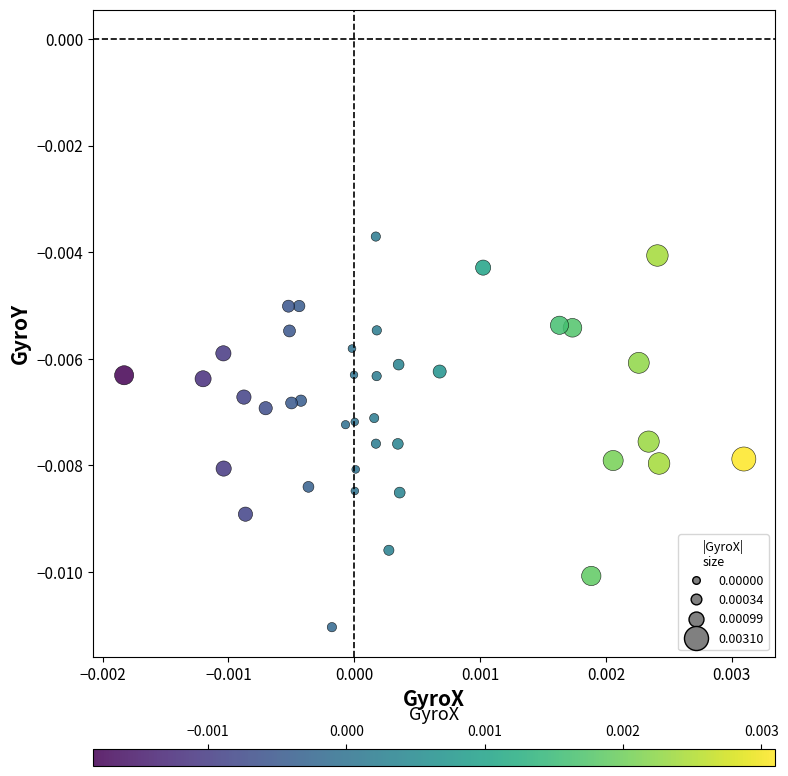

How many data points are displayed?

40